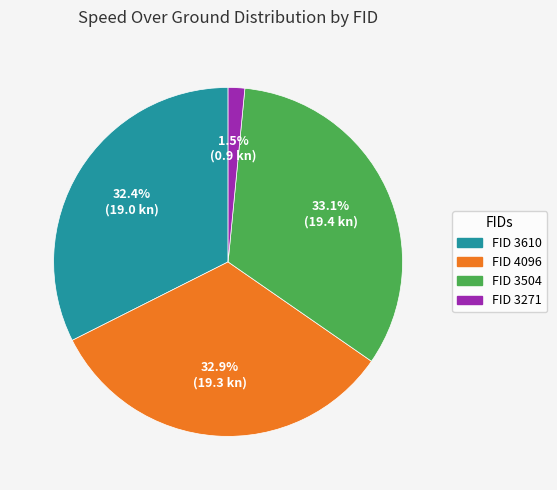

How many slices are in this pie chart?

4